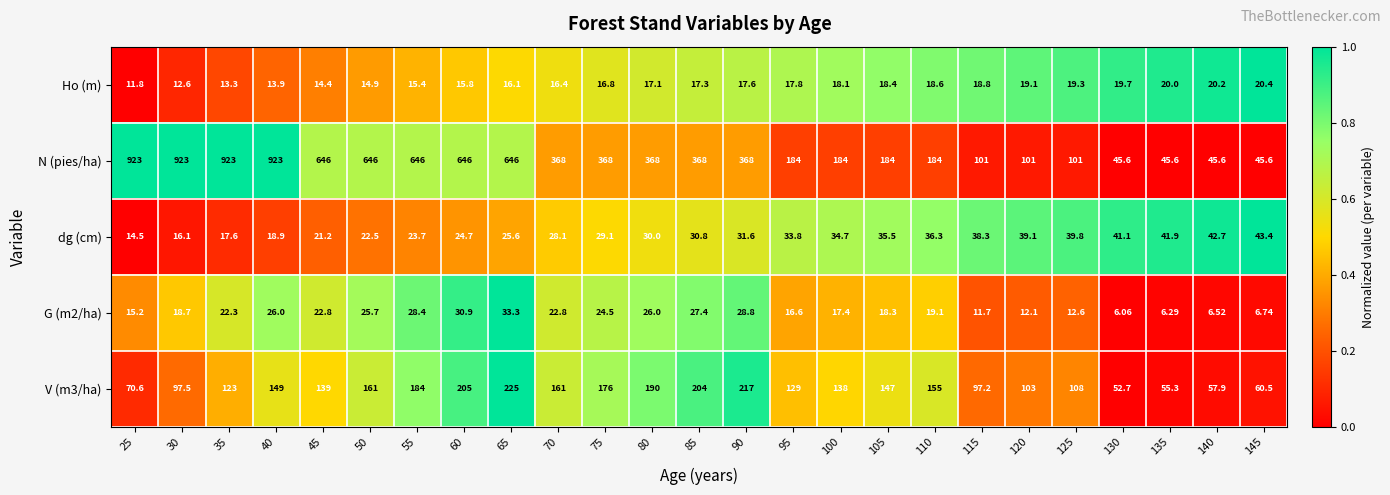

Which series has the largest range (max minus min)?

N (pies/ha)